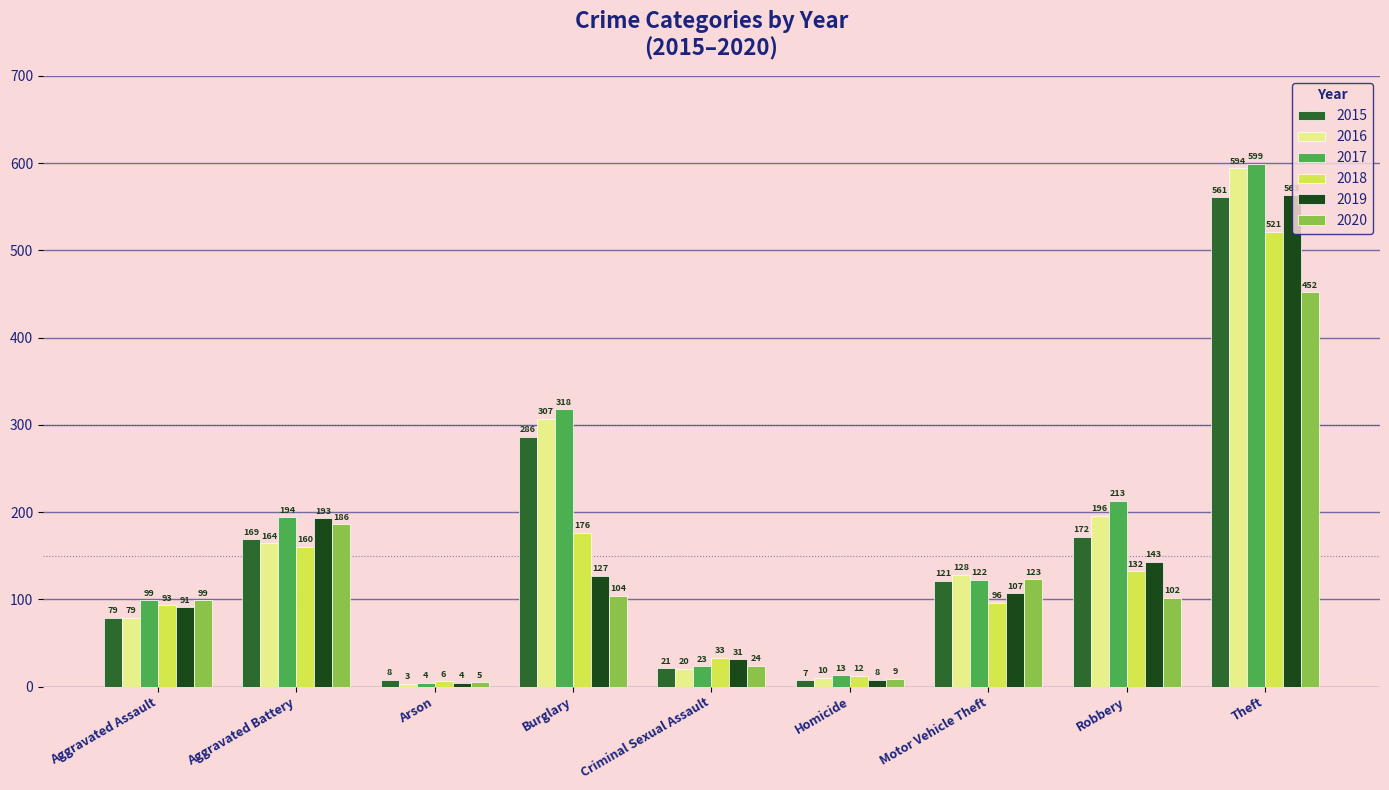

Reading left to right, what are all the values shown in this chart?

2015: 79	169	8	286	21	7	121	172	561
2016: 79	164	3	307	20	10	128	196	594
2017: 99	194	4	318	23	13	122	213	599
2018: 93	160	6	176	33	12	96	132	521
2019: 91	193	4	127	31	8	107	143	563
2020: 99	186	5	104	24	9	123	102	452